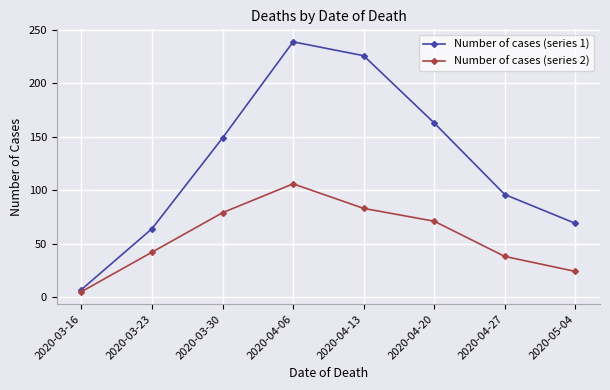

Which series changed the most between 2020-04-06 and 2020-04-20?

Number of cases (series 1)